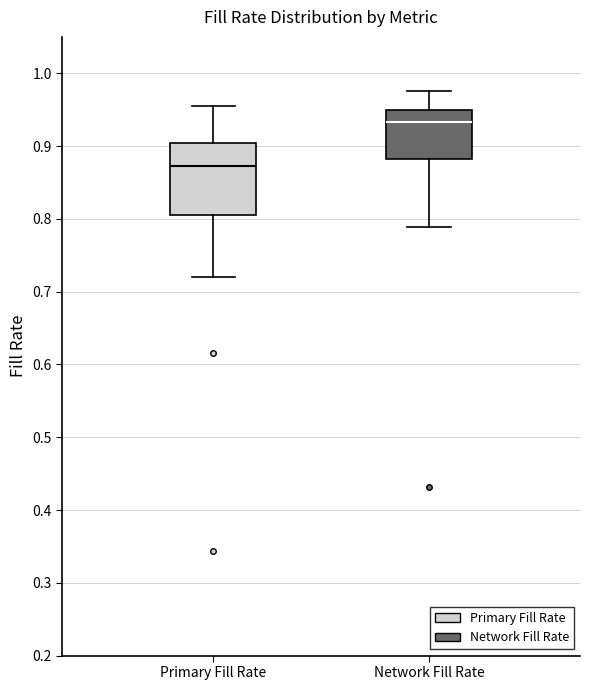

Which box has the highest median line?

Network Fill Rate